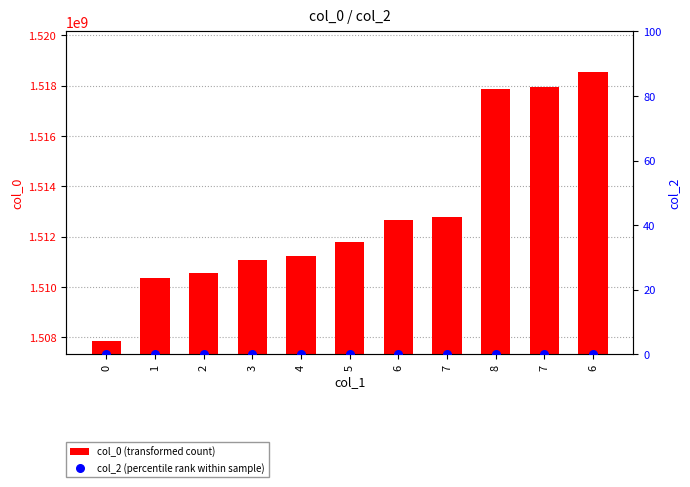

Which series contains the highest Y value?

col_0 (transformed count)